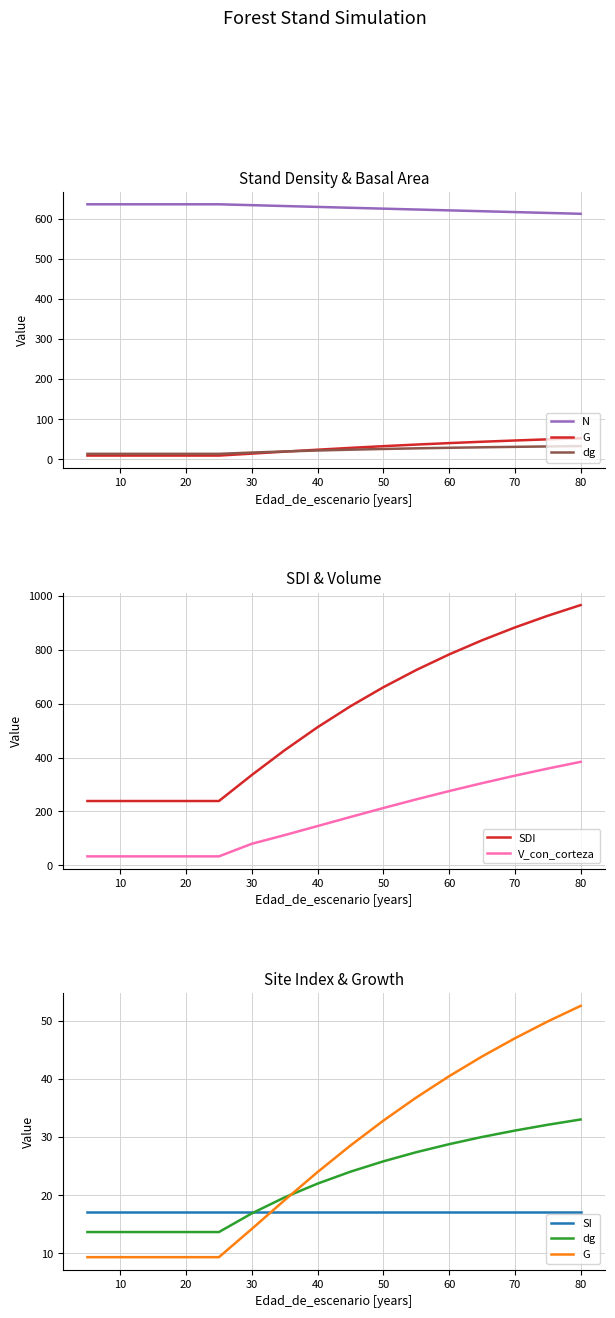

Which series has the largest total across all categories?

N